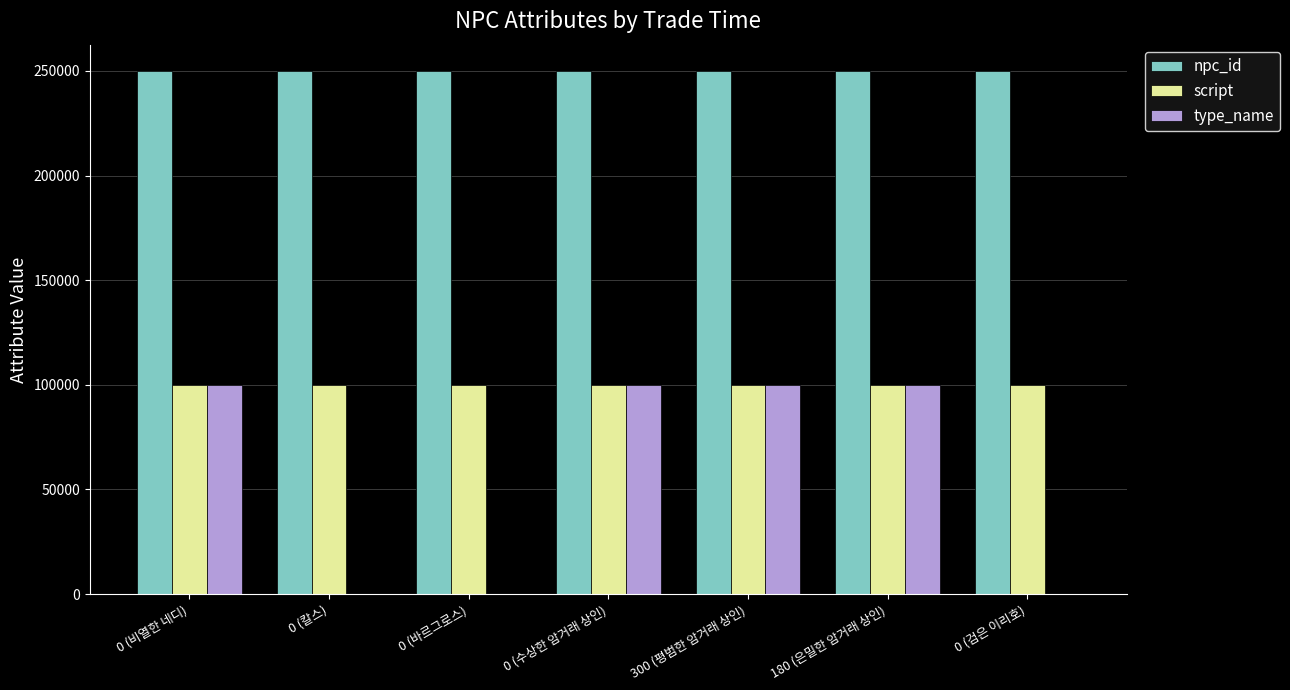

The npc_id series shows 394669 at 0 (바르그로스). True or false?

False